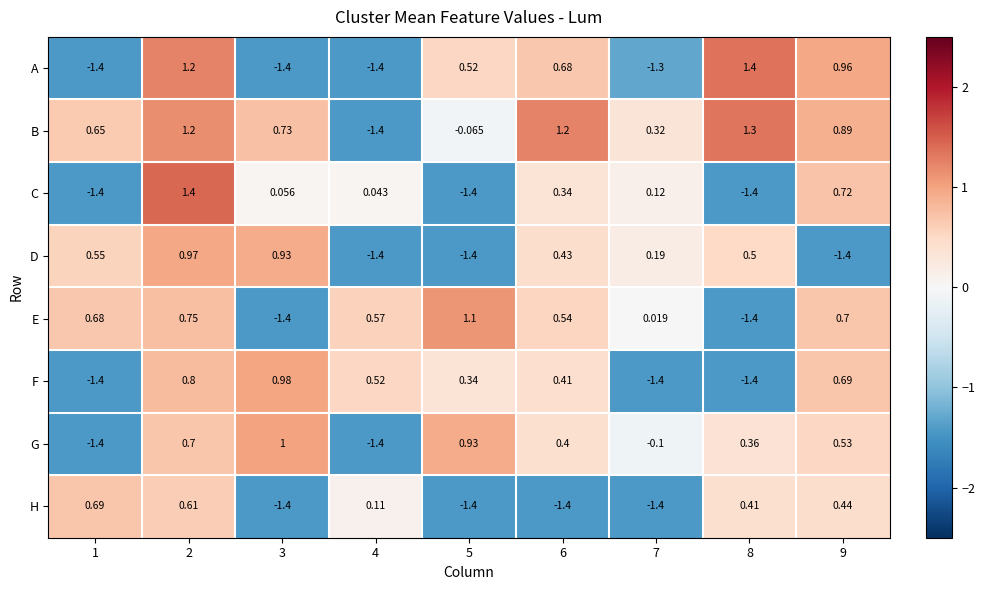

Which series has the largest total across all categories?

B